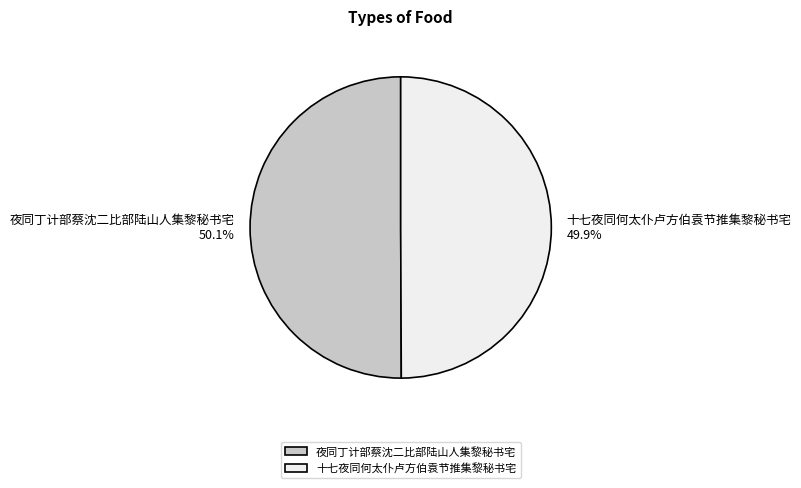

What is the ratio of the value at 夜同丁计部蔡沈二比部陆山人集黎秘书宅 50.1% to the value at 十七夜同何太仆卢方伯袁节推集黎秘书宅 49.9%?

1.0